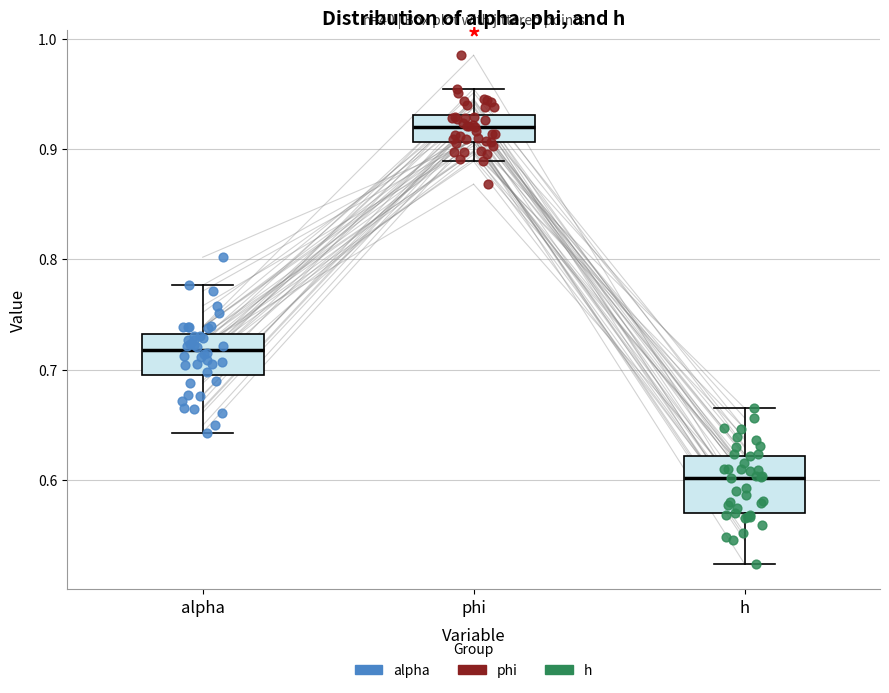

Reading left to right, read every box against the y-axis: the position of its median line, the range the box covers, and the ends of its whiskers. The values are not printed on the chart, so give them approximately, as read against the axis.

alpha: median 0.72, box 0.70 to 0.73, whiskers 0.64 to 0.78
phi: median 0.92, box 0.91 to 0.93, whiskers 0.89 to 0.95
h: median 0.60, box 0.57 to 0.62, whiskers 0.52 to 0.67